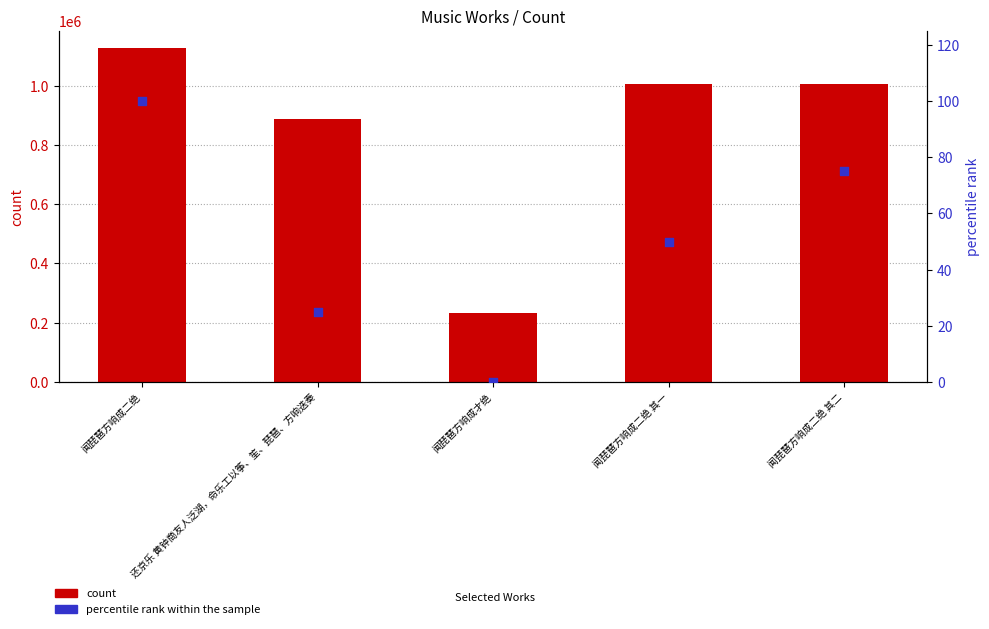

Which series has the largest total across all categories?

count